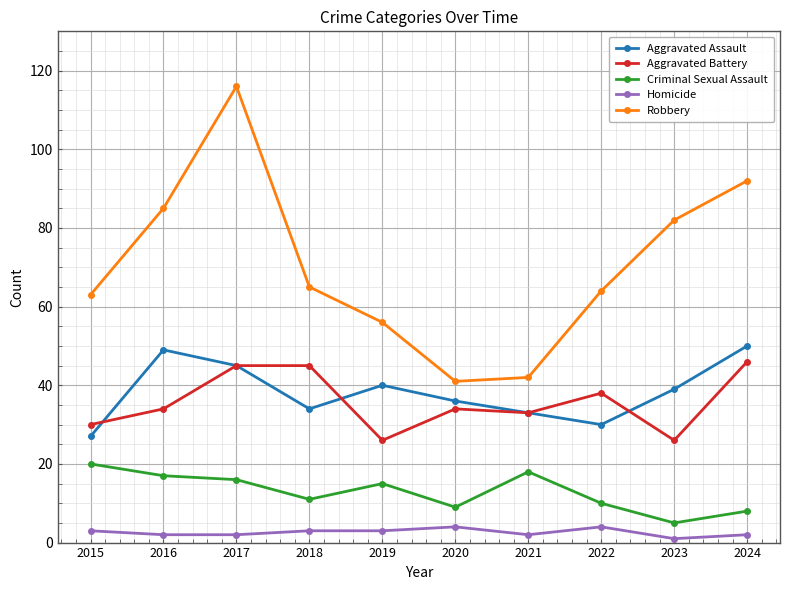

What is the highest value of the Aggravated Assault series?

50